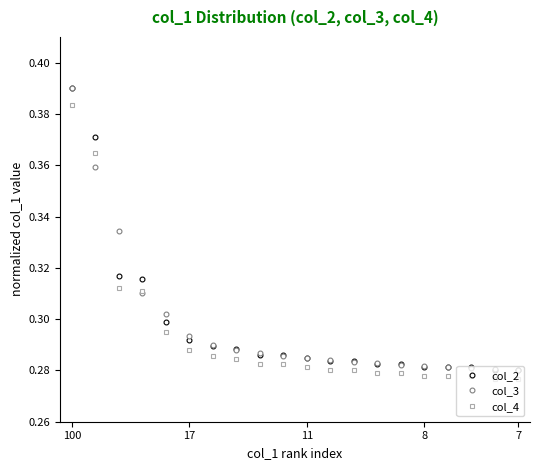

Count the col_3 values in the range 0 to 1.

20